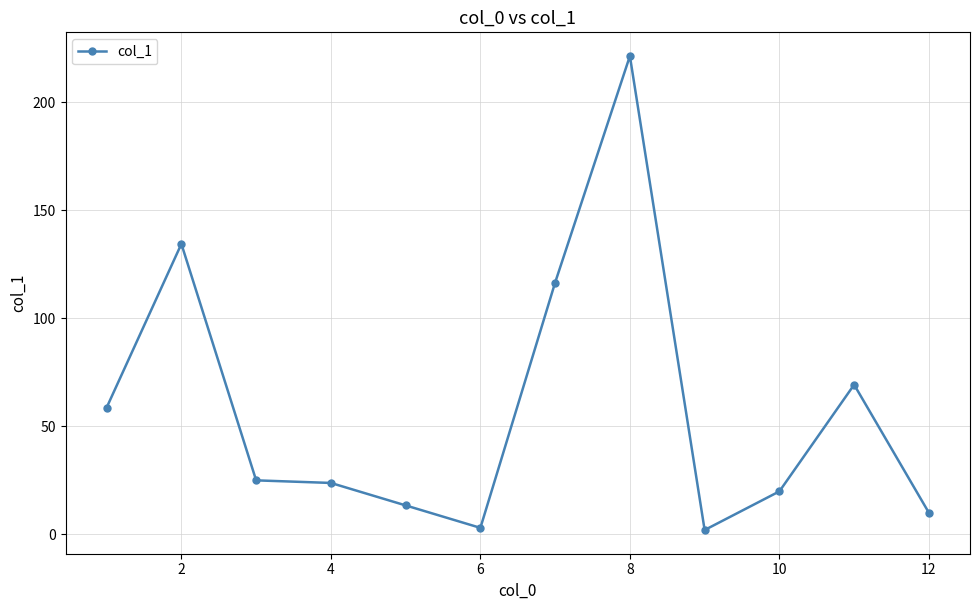

What is the greatest value displayed?

221.4